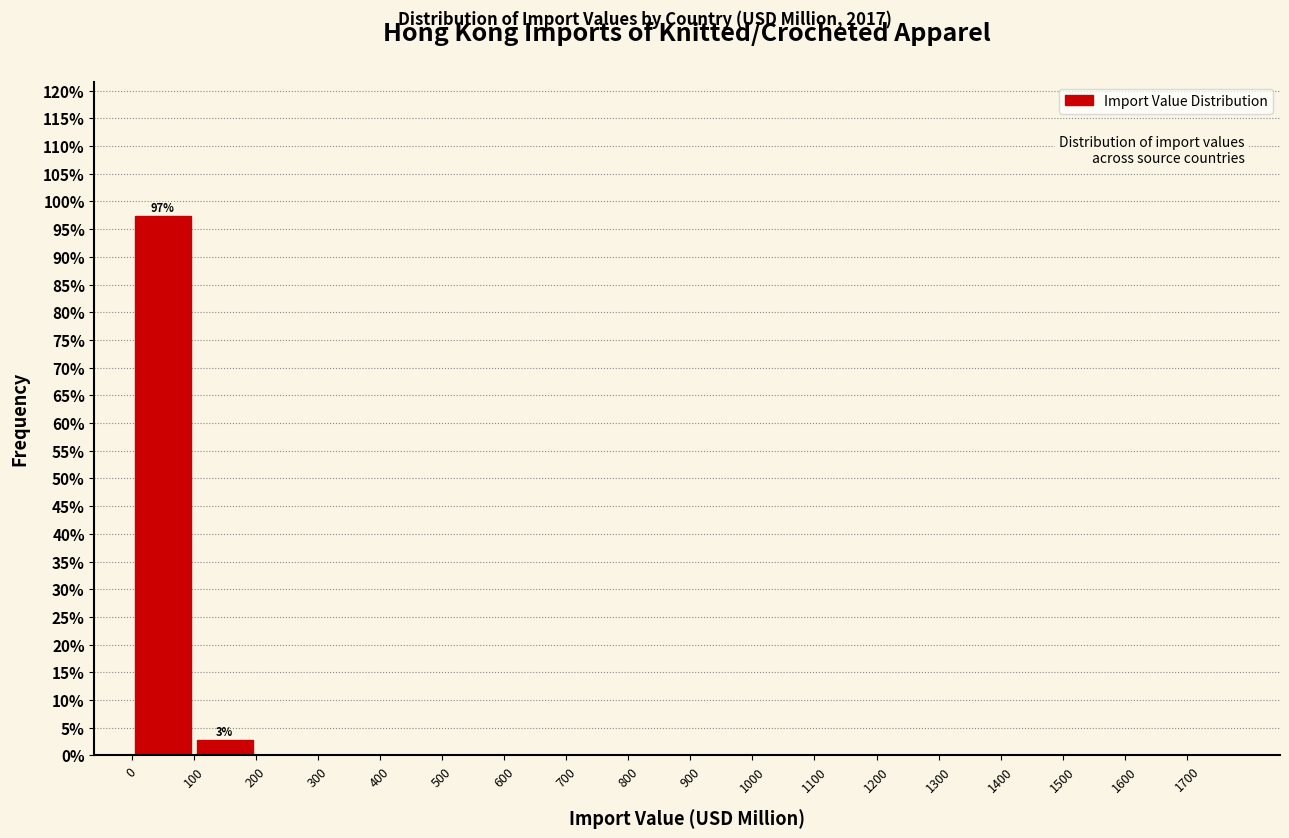

Over which range of the x-axis is the bar tallest?

0 to 100